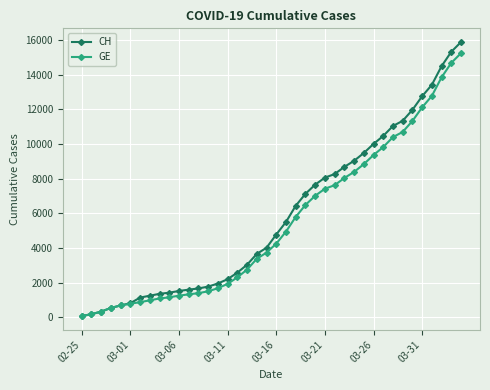

Does the chart have visible grid lines?

Yes